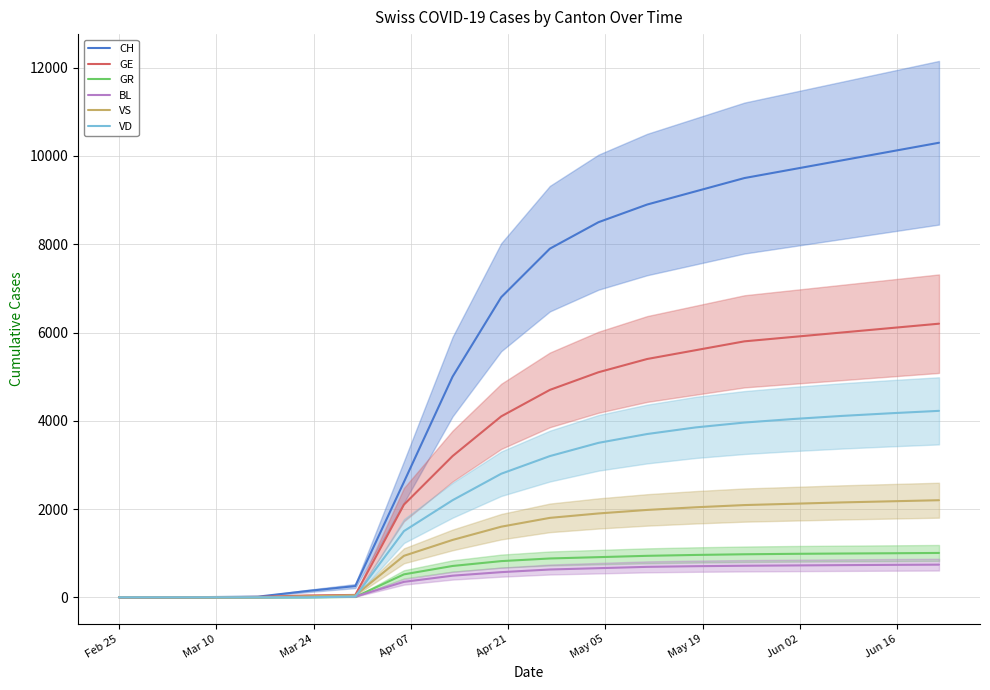

Reading left to right, what are all the values shown in this chart?

CH: 0	0	6	15	141	255	2613	5000	6800	7900	8500	8900	9200	9500	9700	9900	10100	10300
GE: 0	0	1	9	41	54	2100	3200	4100	4700	5100	5400	5600	5800	5900	6000	6100	6200
GR: 0	0	0	1	3	9	520	710	820	880	910	940	960	975	985	992	998	1005
BL: 0	2	4	4	10	16	350	490	570	630	660	690	705	715	722	729	735	740
VS: 0	0	0	0	22	46	940	1300	1600	1800	1900	1980	2040	2090	2120	2150	2175	2200
VD: 0	0	0	0	0	17	1500	2200	2800	3200	3500	3700	3850	3960	4040	4110	4170	4225